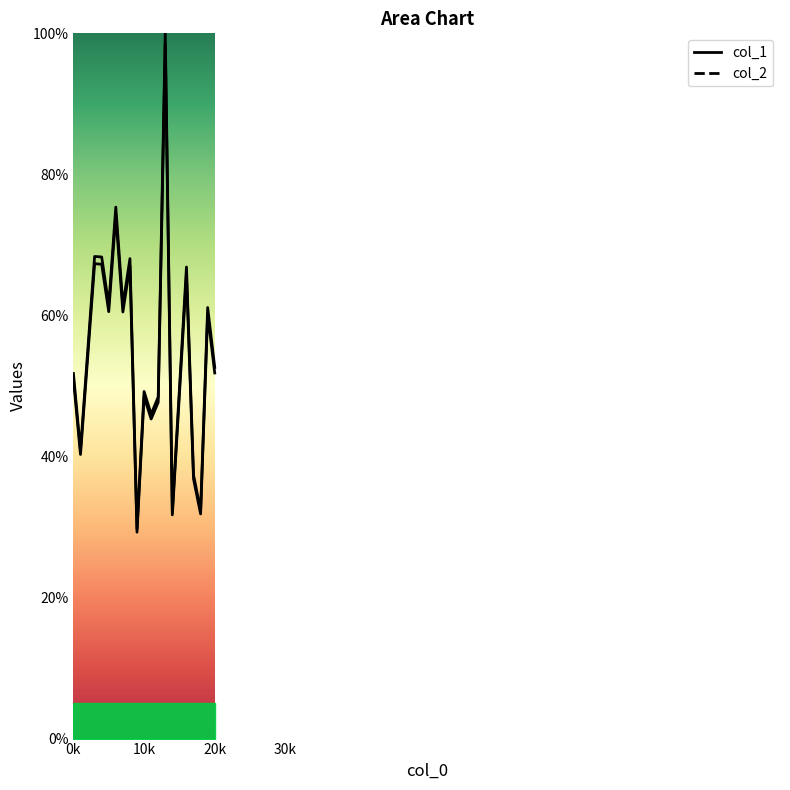

At which category is the sum across all series the highest?

13